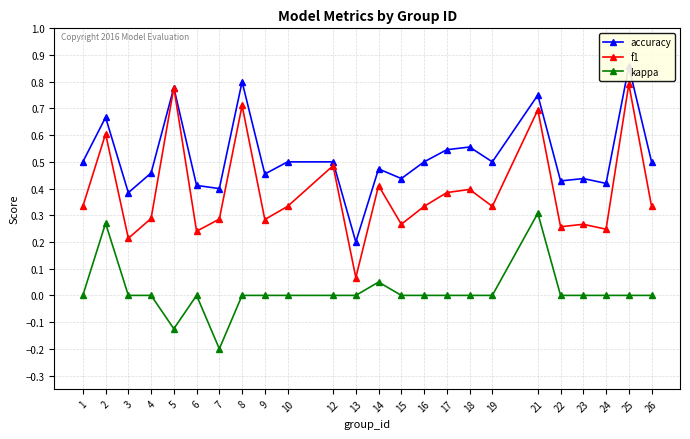

What is the difference between the maximum and second lowest values in the f1 series?

0.6